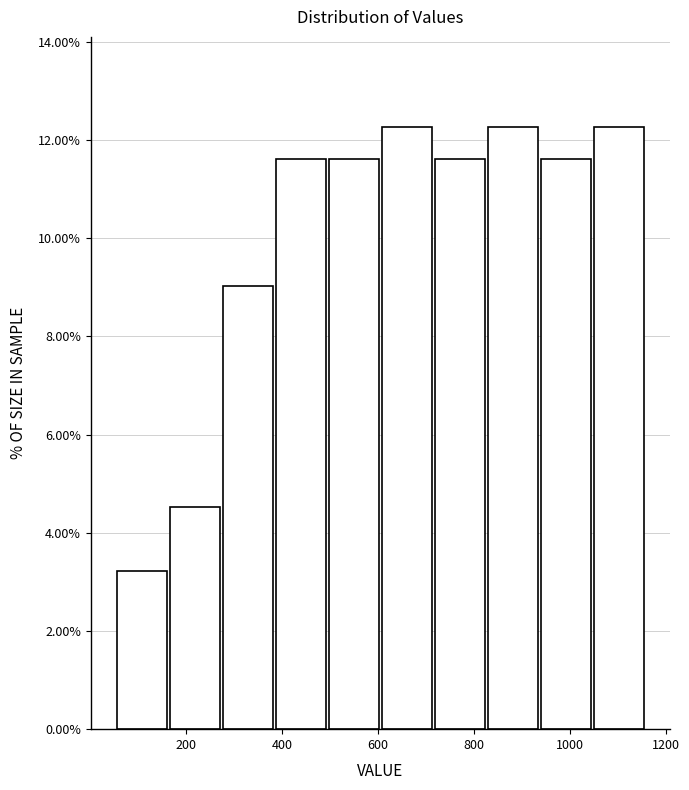

What is the height of the bar covering 1040 to 1160 on the x-axis? Neither the bar edges nor the heights are printed on the chart, so give them approximately, as read against the axes.

12.2